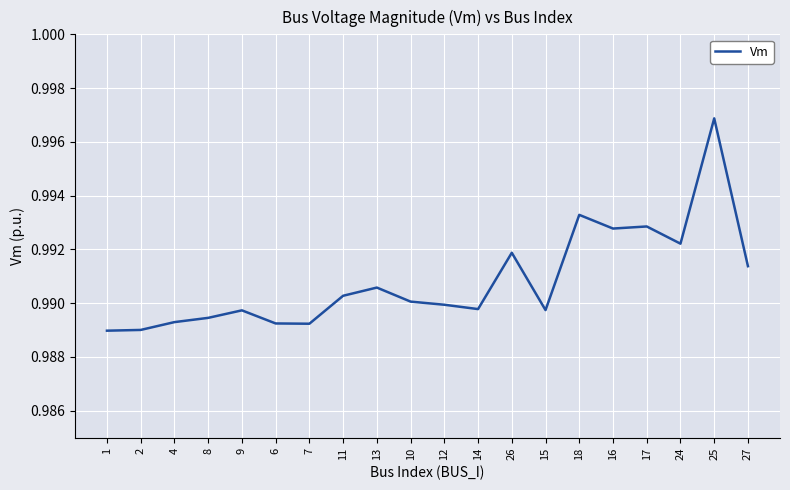

Which has a higher value, 18 or 27?

18